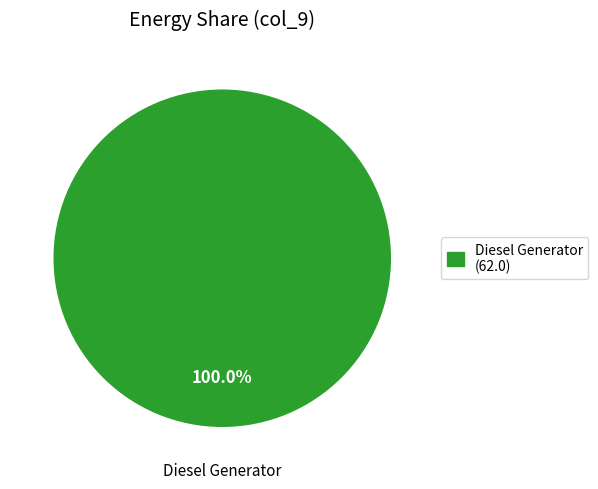

Which category accounts for the majority?

Diesel Generator (62.0)